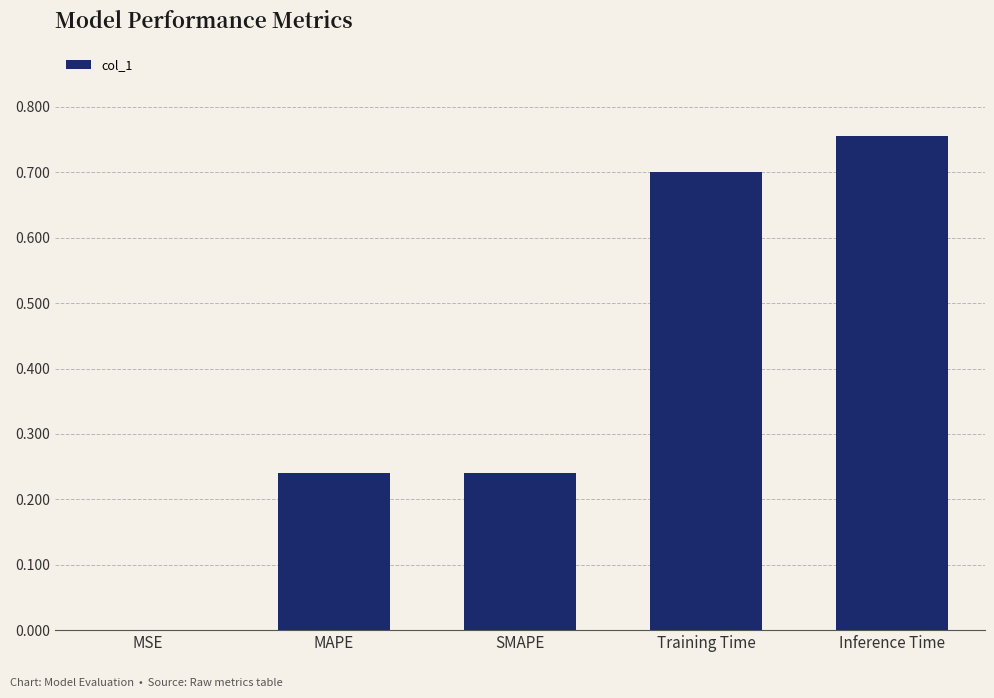

Which label corresponds to the largest value in the chart?

Inference Time